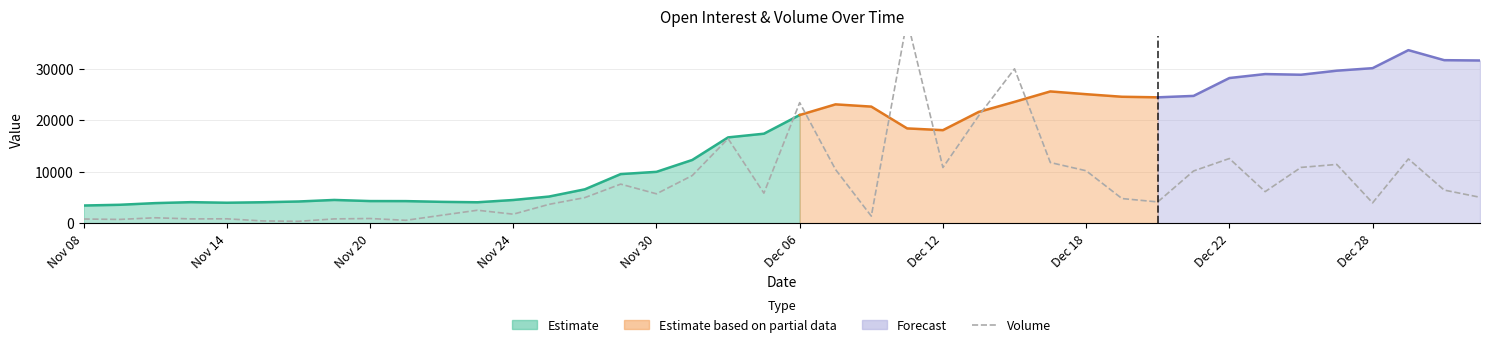

Is it true that the value at 26 is 30014?

True